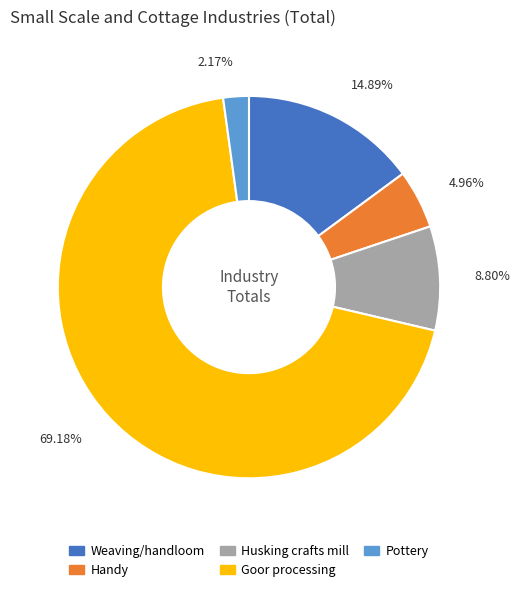

What percentage is the Goor processing slice, to the nearest percent?

69%